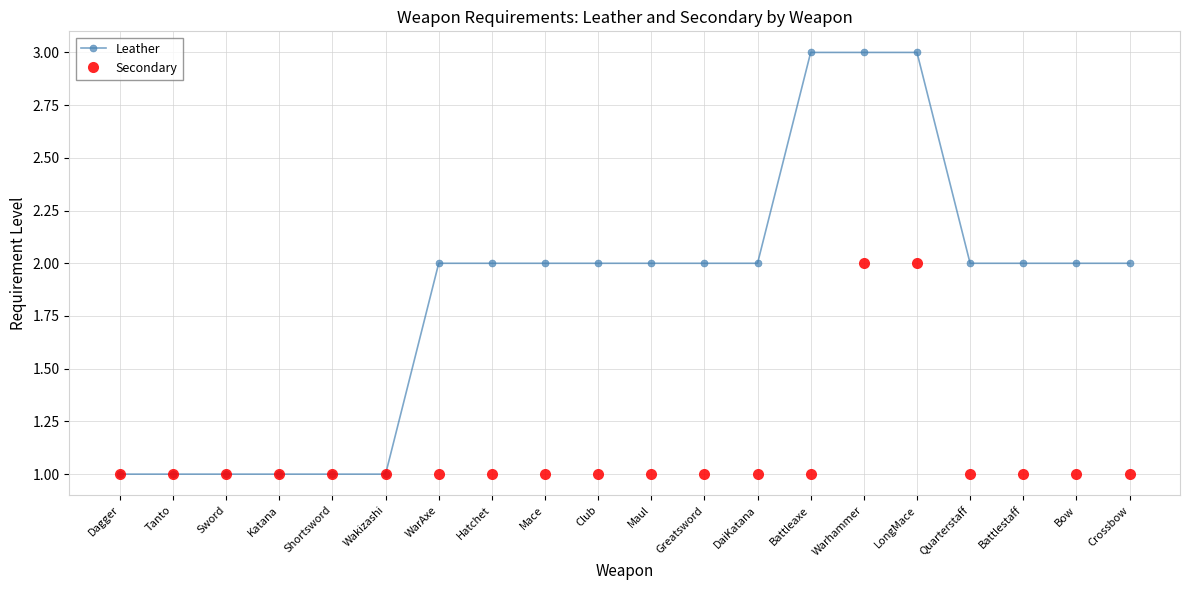

What is the value of the Secondary point at the 5th from the left?

1